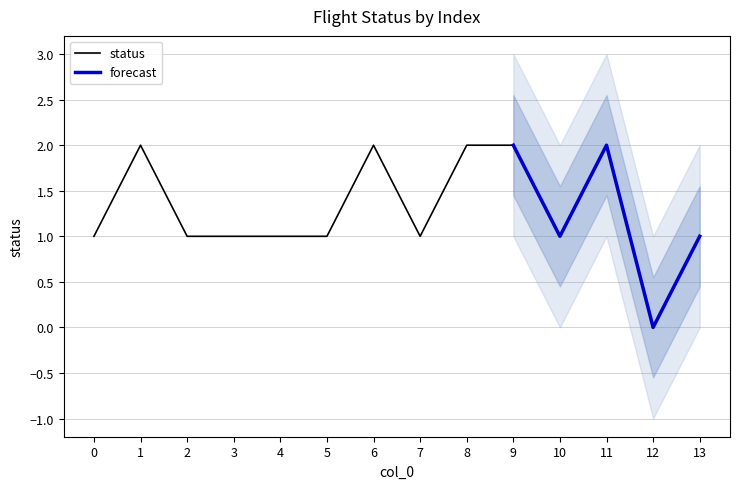

Is it true that status equals 1 at 7?

True